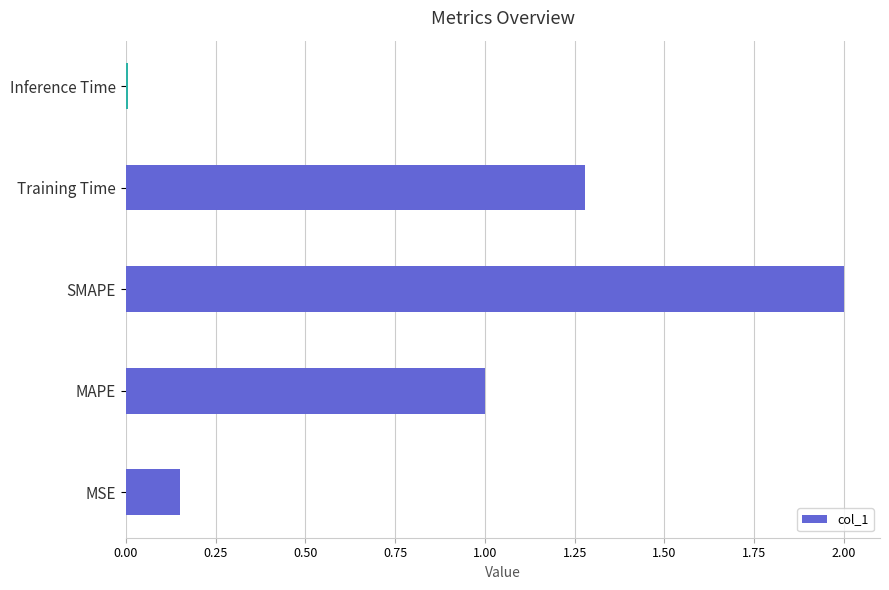

Between MAPE and SMAPE, which is larger?

SMAPE